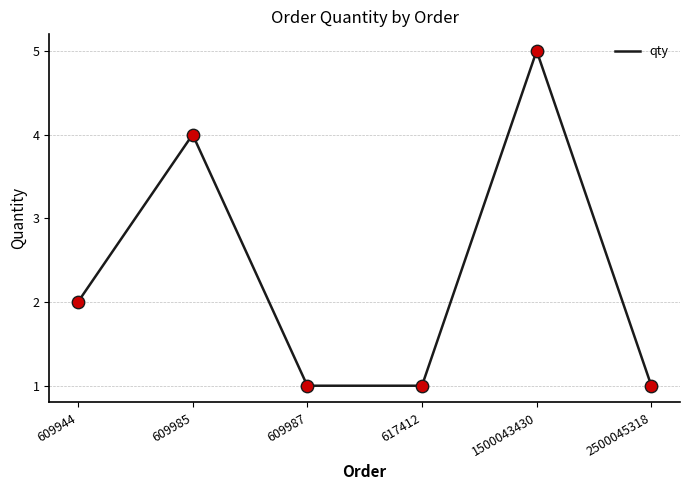

What is the change in value from 1500043430 to 2500045318?

-4